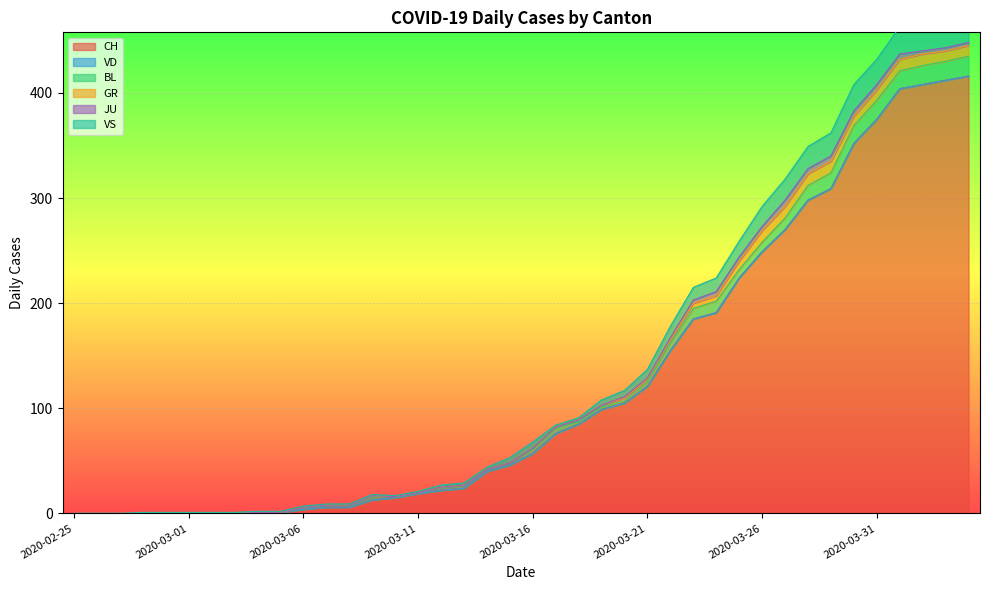

At which label is GR closest to 5?

2020-03-23